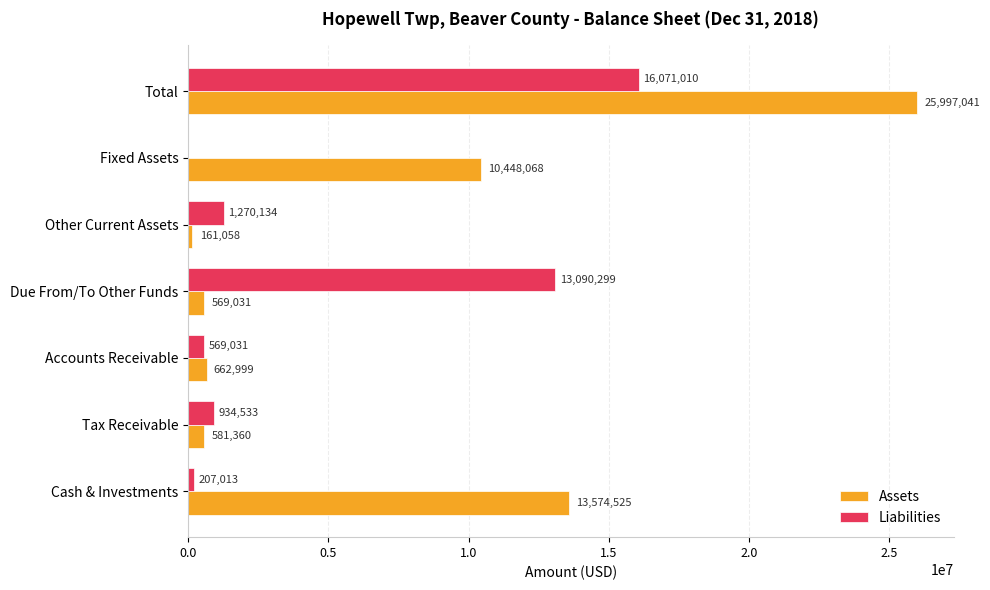

At which category is the sum across all series the highest?

Total